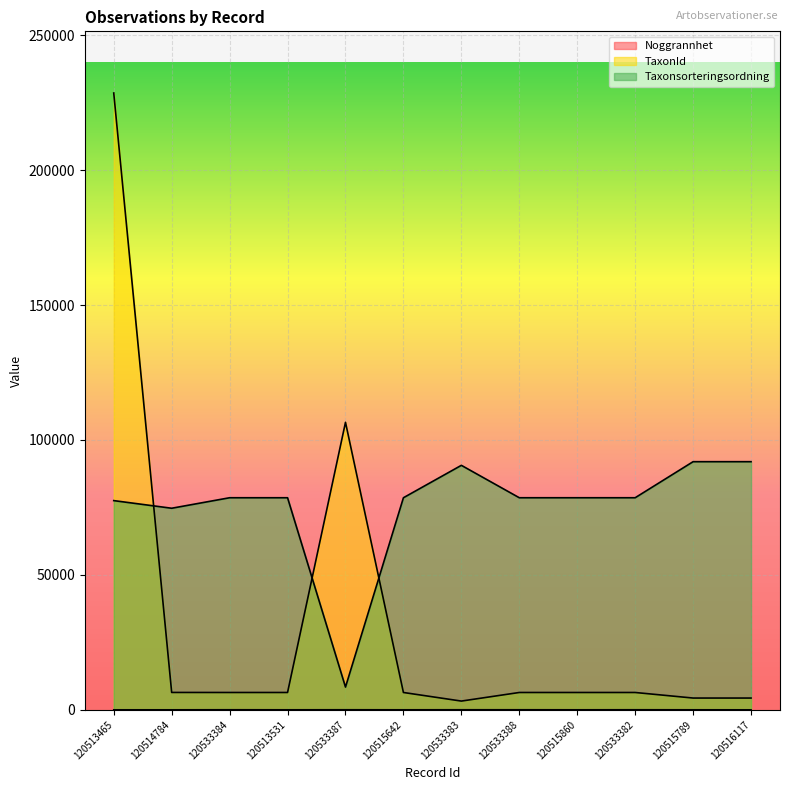

Reading left to right, list all the values displayed in this chart.

Noggrannhet: 120513465=5	120514784=5	120533384=25	120513531=9	120533387=25	120515642=9	120533383=25	120533388=25	120515860=9	120533382=25	120515789=10	120516117=1
TaxonId: 120513465=228579	120514784=6440	120533384=6425	120513531=6425	120533387=106545	120515642=6425	120533383=3242	120533388=6425	120515860=6425	120533382=6425	120515789=4364	120516117=4364
Taxonsorteringsordning: 120513465=77531	120514784=74702	120533384=78594	120513531=78594	120533387=8432	120515642=78594	120533383=90605	120533388=78594	120515860=78594	120533382=78594	120515789=91955	120516117=91955